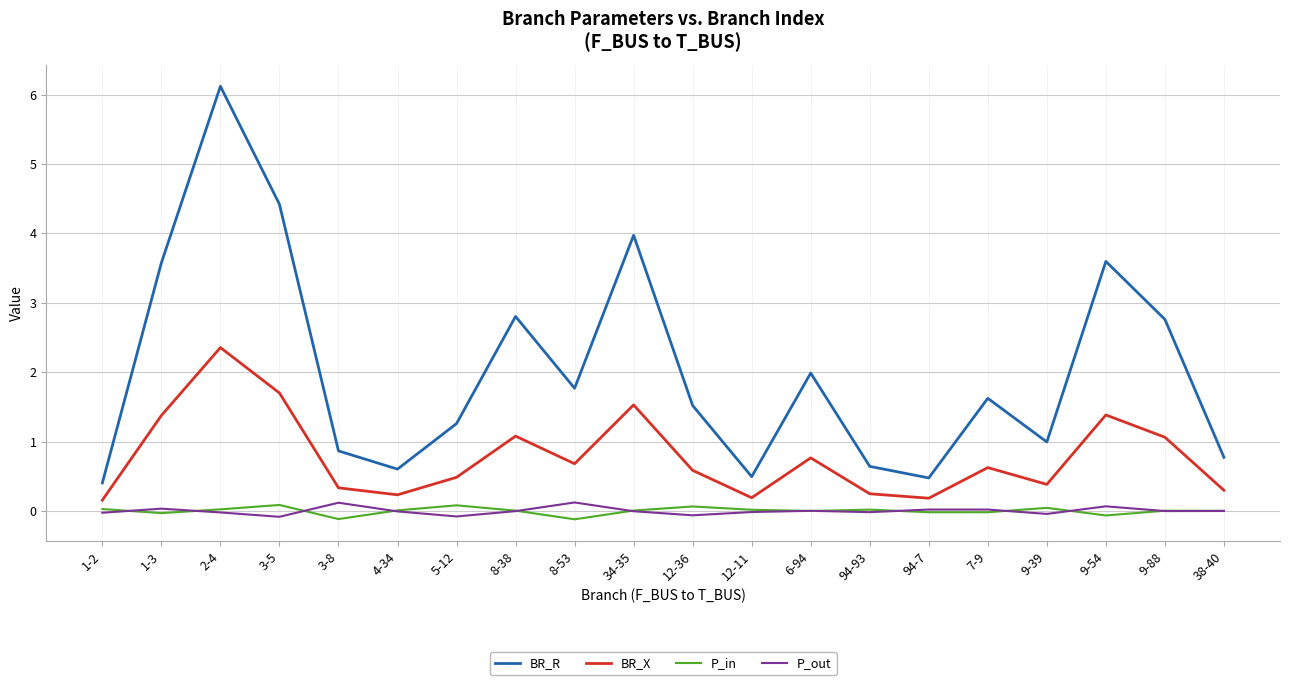

What are all the series names shown in the legend?

BR_R, BR_X, P_in, P_out